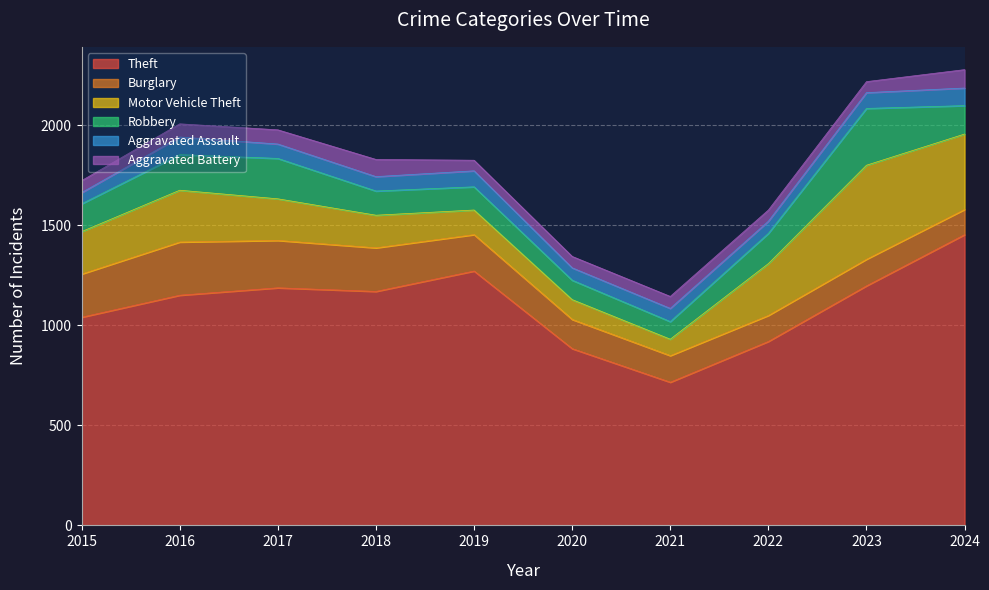

Is the value of Aggravated Battery at 2020 greater than the value of Burglary at 2015?

No